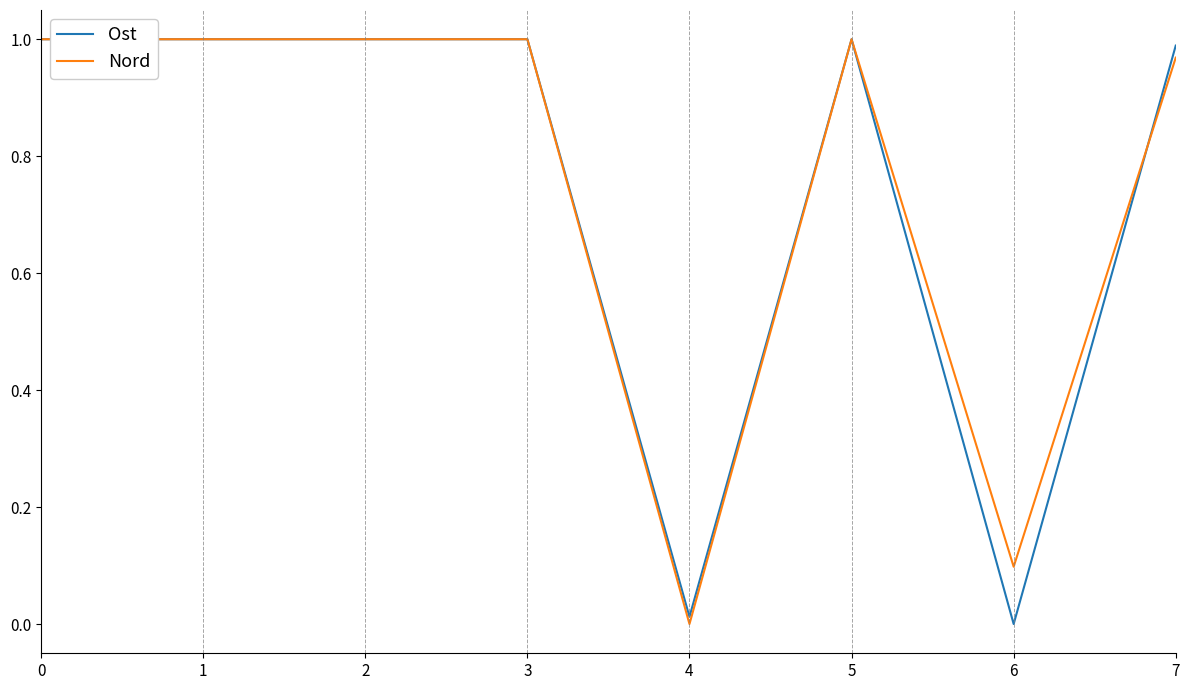

What are all the series names shown in the legend?

Ost, Nord